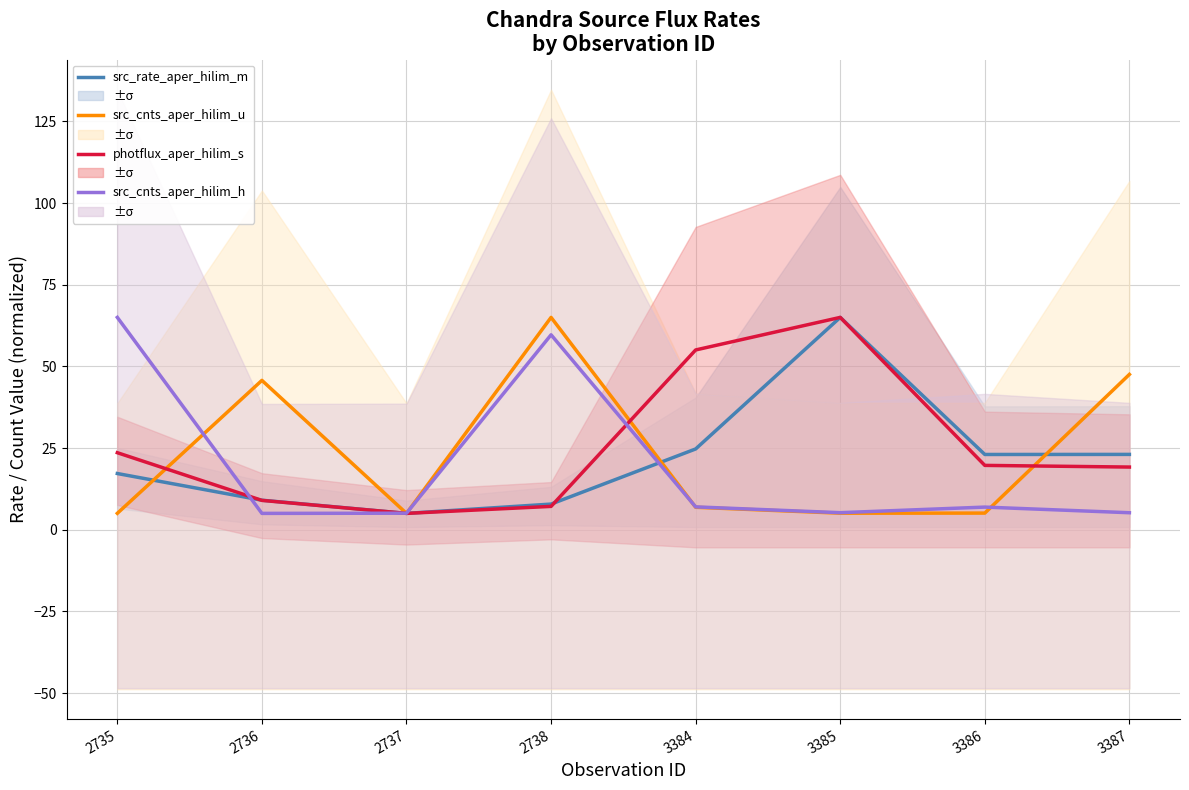

Rank the series at 3384 from highest to lowest value.

photflux_aper_hilim_s, src_rate_aper_hilim_m, src_cnts_aper_hilim_h, src_cnts_aper_hilim_u